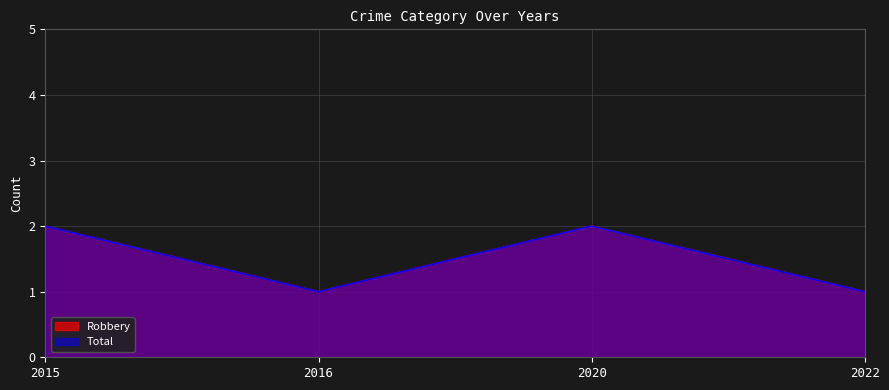

Which series has the widest spread of values?

Robbery